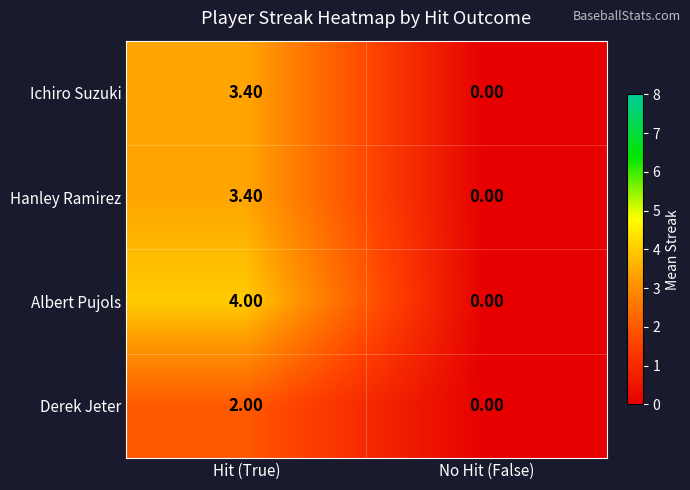

At how many categories does at least one series exceed 2?

1